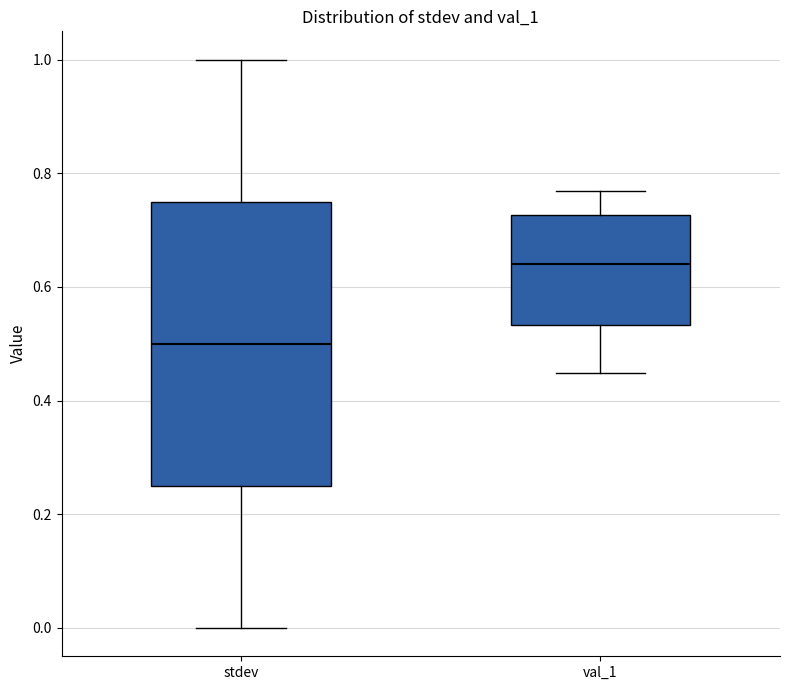

Reading left to right, read every box against the y-axis: the position of its median line, the range the box covers, and the ends of its whiskers. The values are not printed on the chart, so give them approximately, as read against the axis.

stdev: median 0.50, box 0.26 to 0.76, whiskers 0.00 to 1.00
val_1: median 0.64, box 0.54 to 0.72, whiskers 0.44 to 0.76